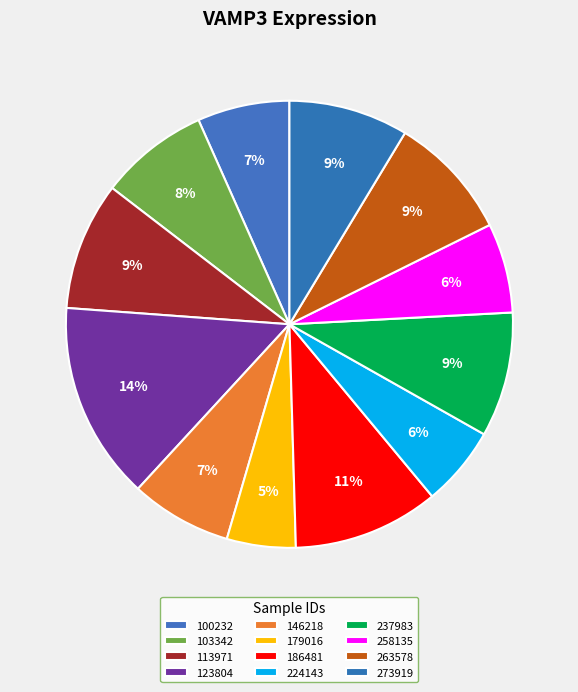

How many segments does this pie chart have?

12